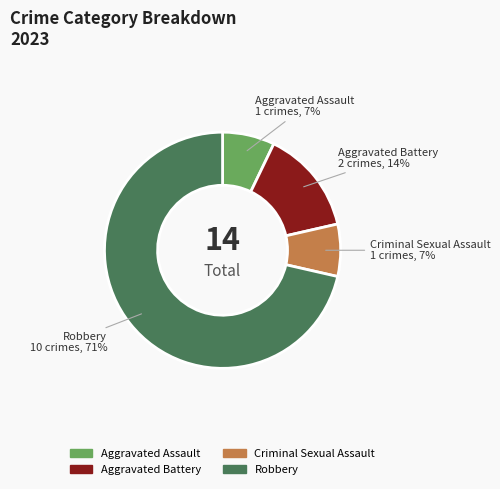

To the nearest percent, what is the average slice percentage?

25%